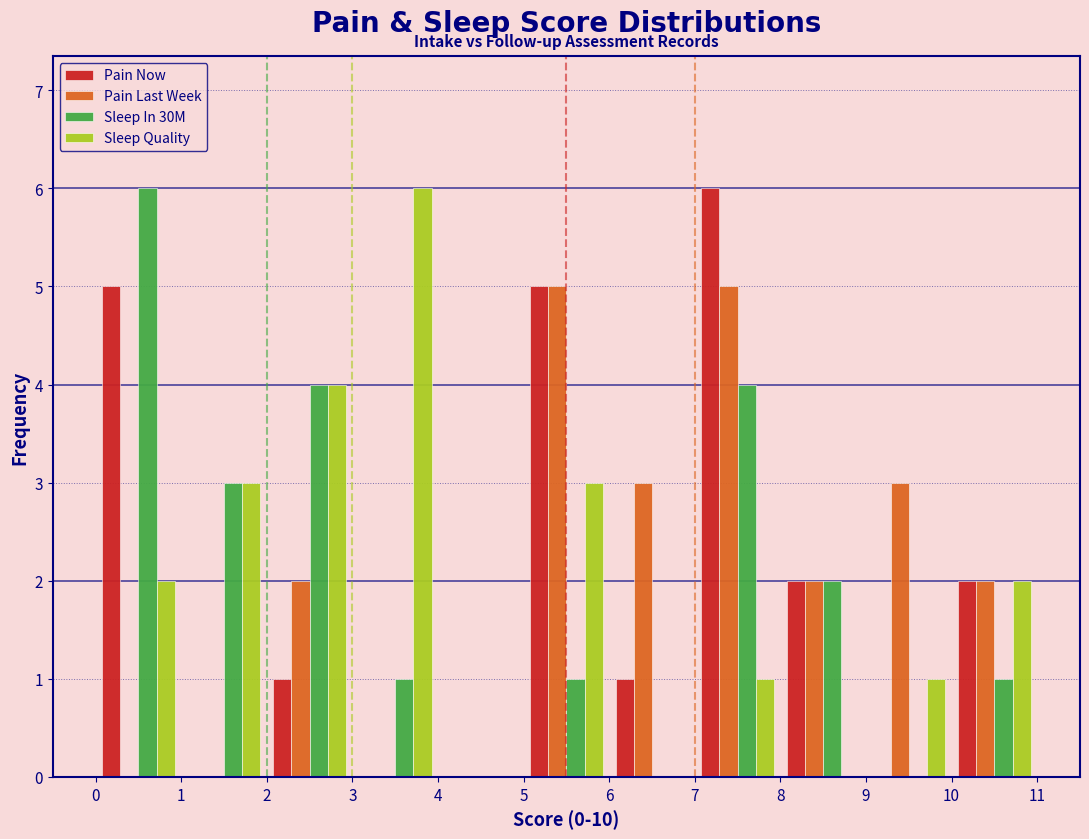

What is the height of the Sleep Quality bar covering 1 to 2 on the x-axis? The values are not printed on the chart, so give them approximately, as read against the axis.

3